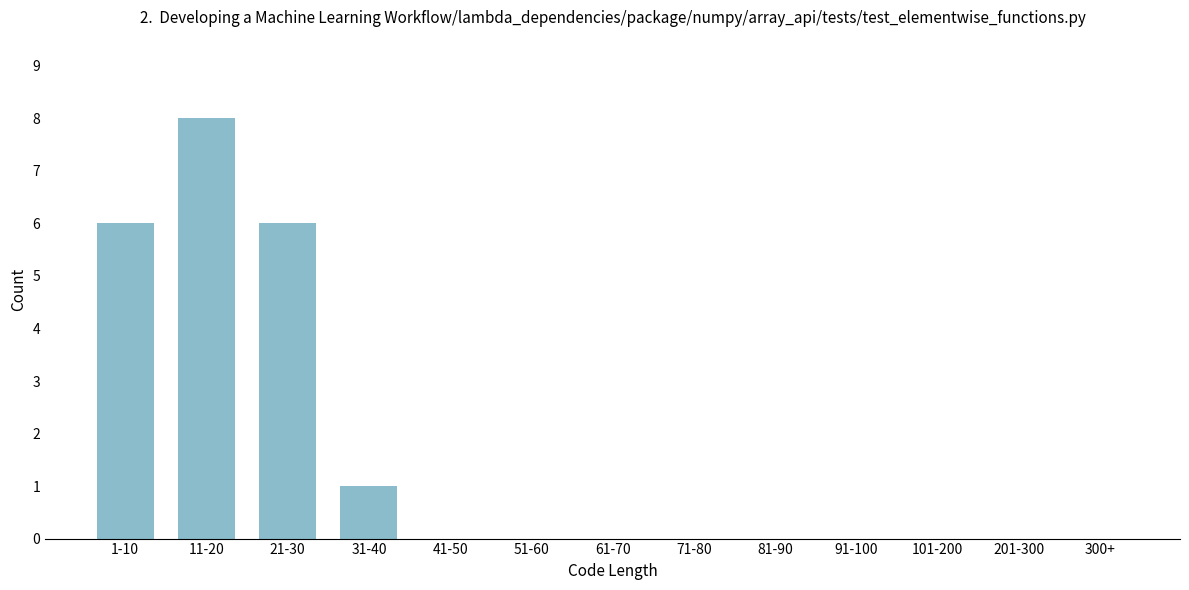

Reading right to left, what are all the values shown in this chart?

300+=0	201-300=0	101-200=0	91-100=0	81-90=0	71-80=0	61-70=0	51-60=0	41-50=0	31-40=1	21-30=6	11-20=8	1-10=6